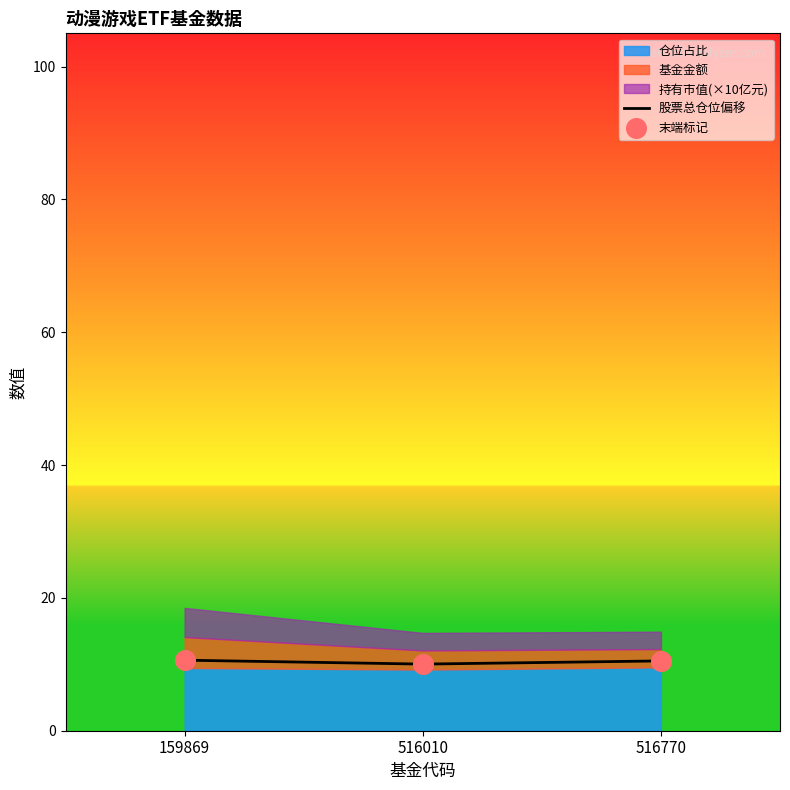

What is the change in value from 516010 to 516770?

+0.5